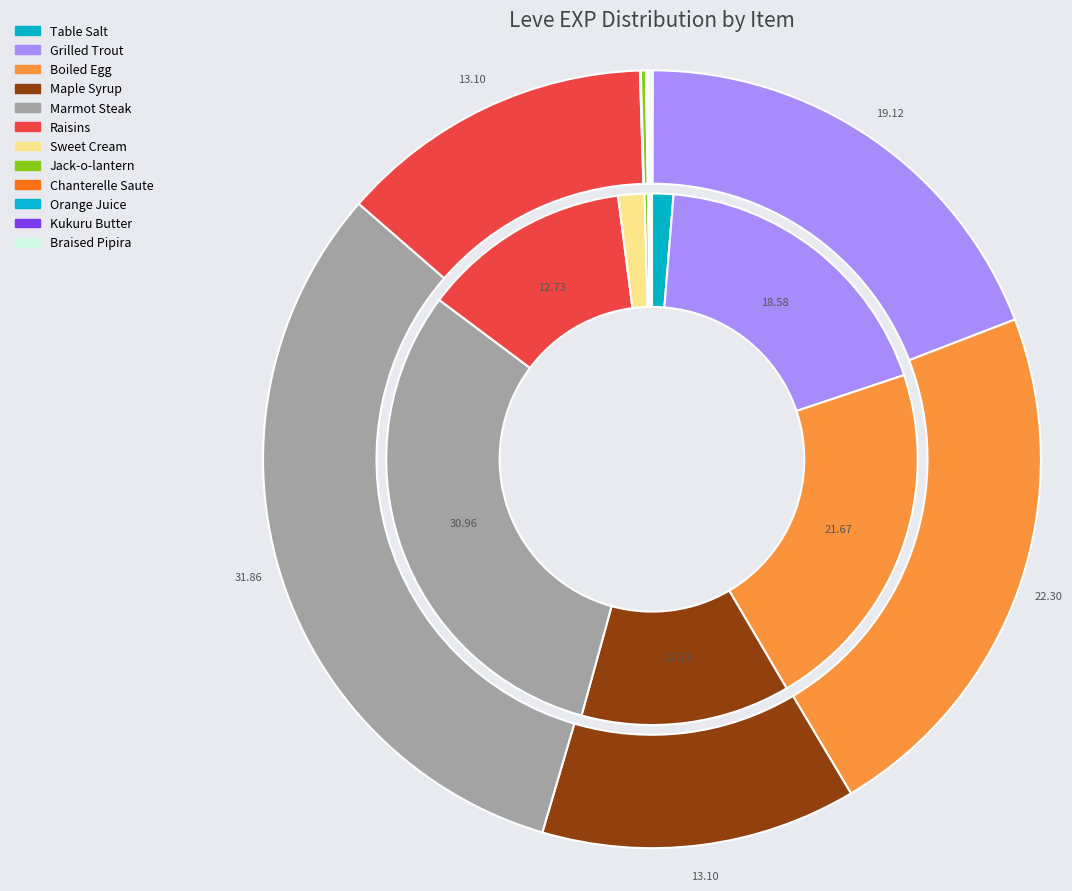

To the nearest percent, what is the average slice percentage?

8%